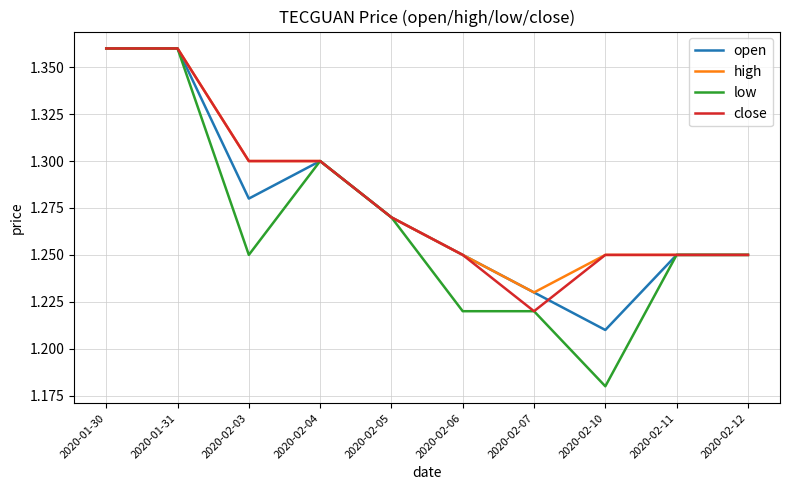

At which label is close closest to 1?

2020-02-07